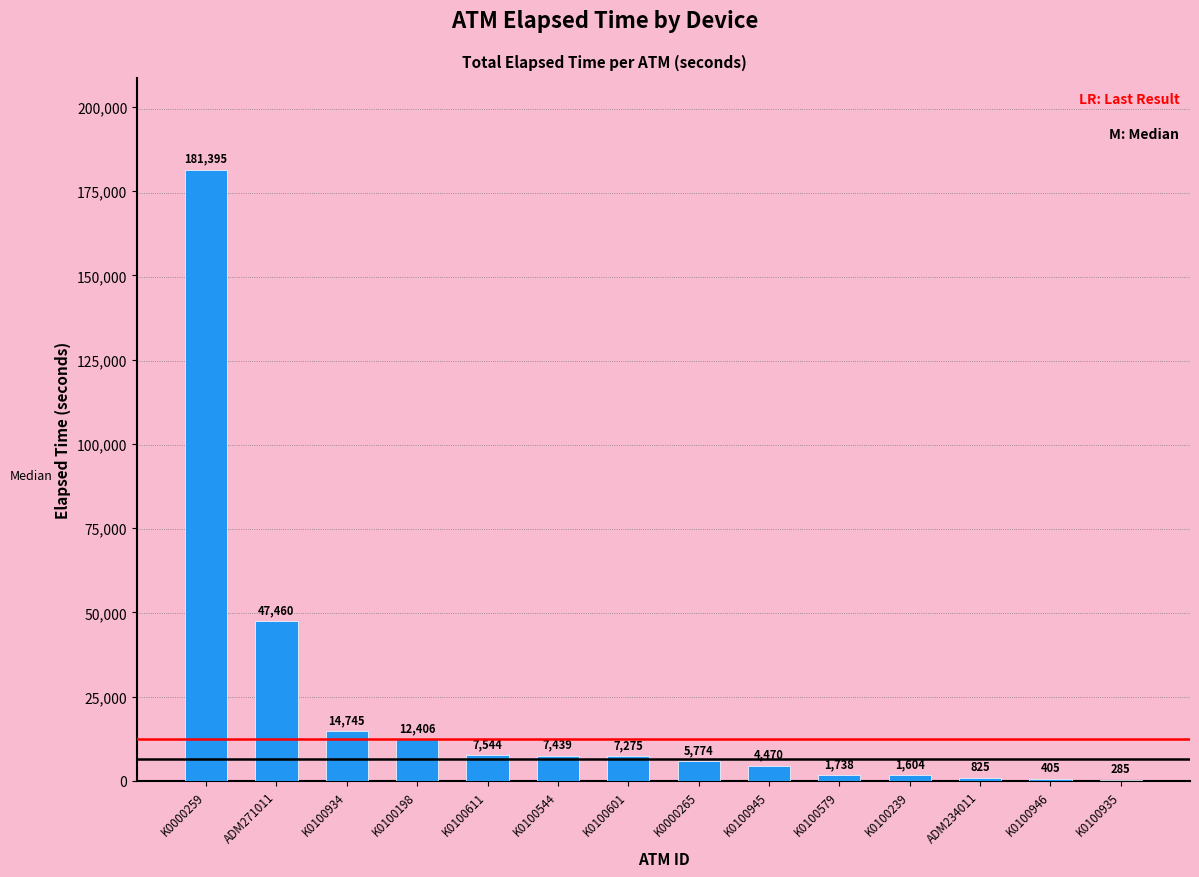

Reading left to right, extract all data points from this chart.

K0000259=181395	ADM271011=47460	K0100934=14745	K0100198=12406	K0100611=7544	K0100544=7439	K0100601=7275	K0000265=5774	K0100945=4470	K0100579=1738	K0100239=1604	ADM234011=825	K0100946=405	K0100935=285